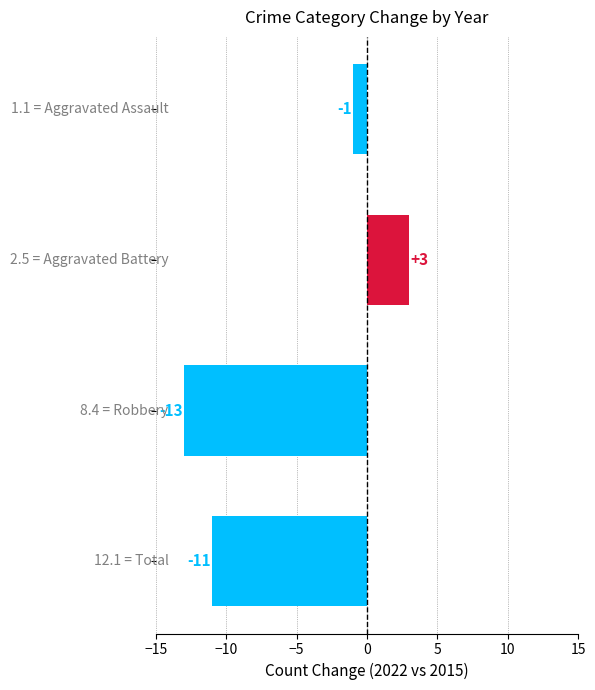

What is the difference between the maximum and minimum values?

16